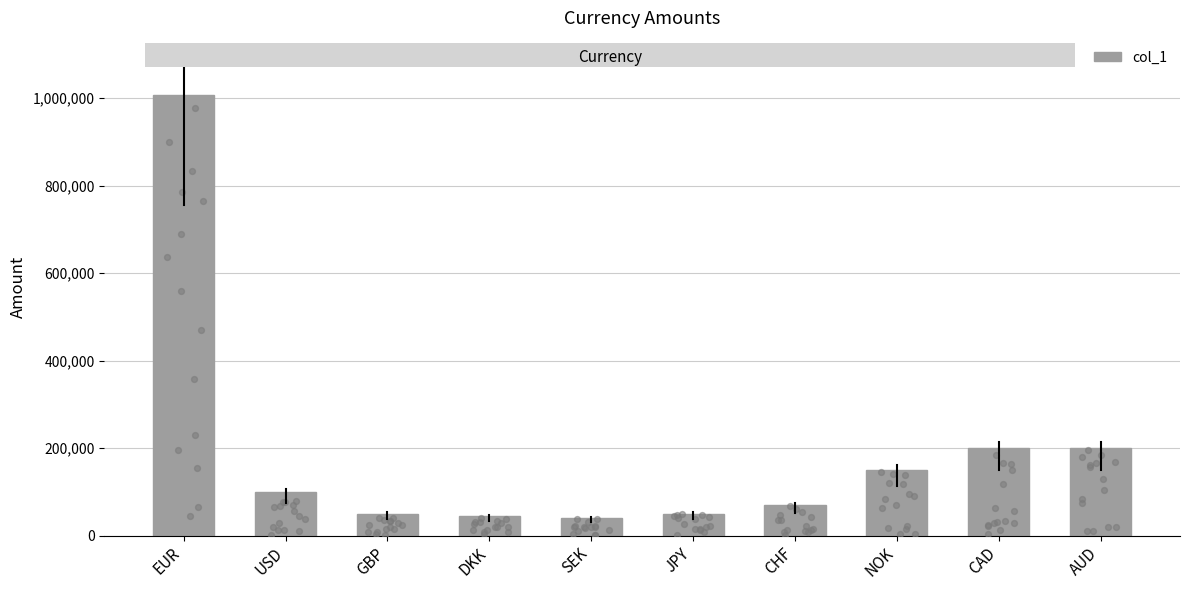

What is the ratio of the value at AUD to the value at NOK?

1.3